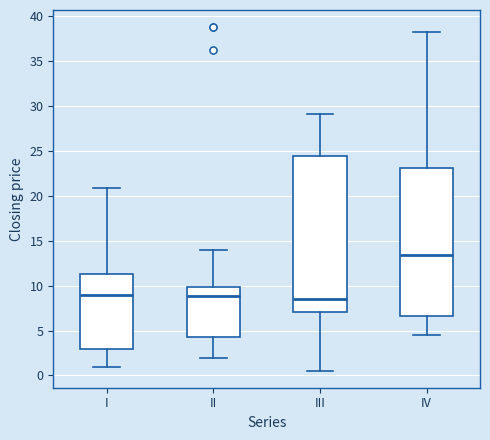

Which box has the highest median line?

IV